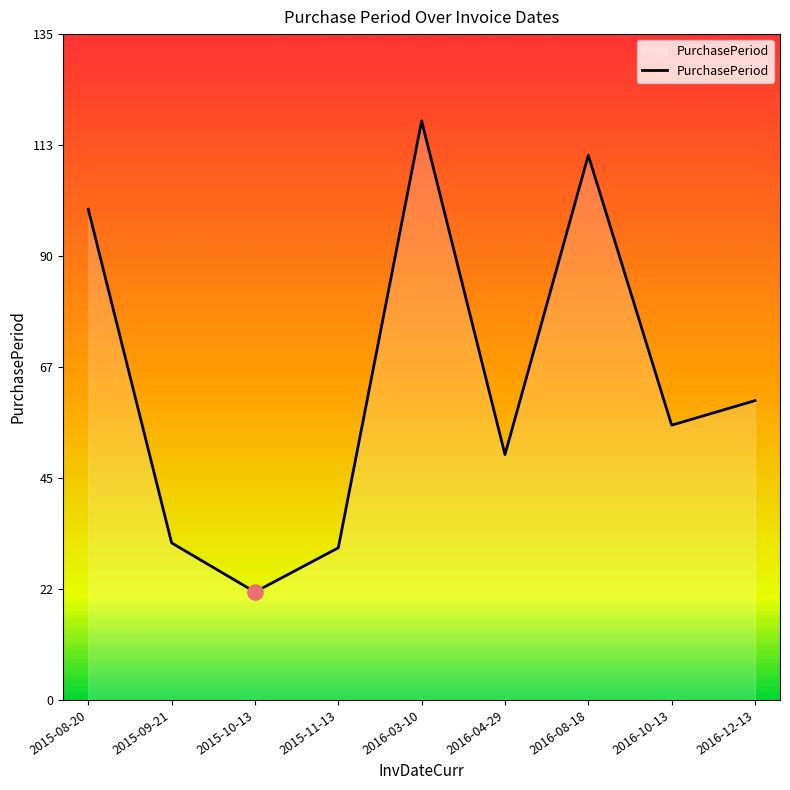

What is the change in value from 2016-03-10 to 2016-12-13?

-57